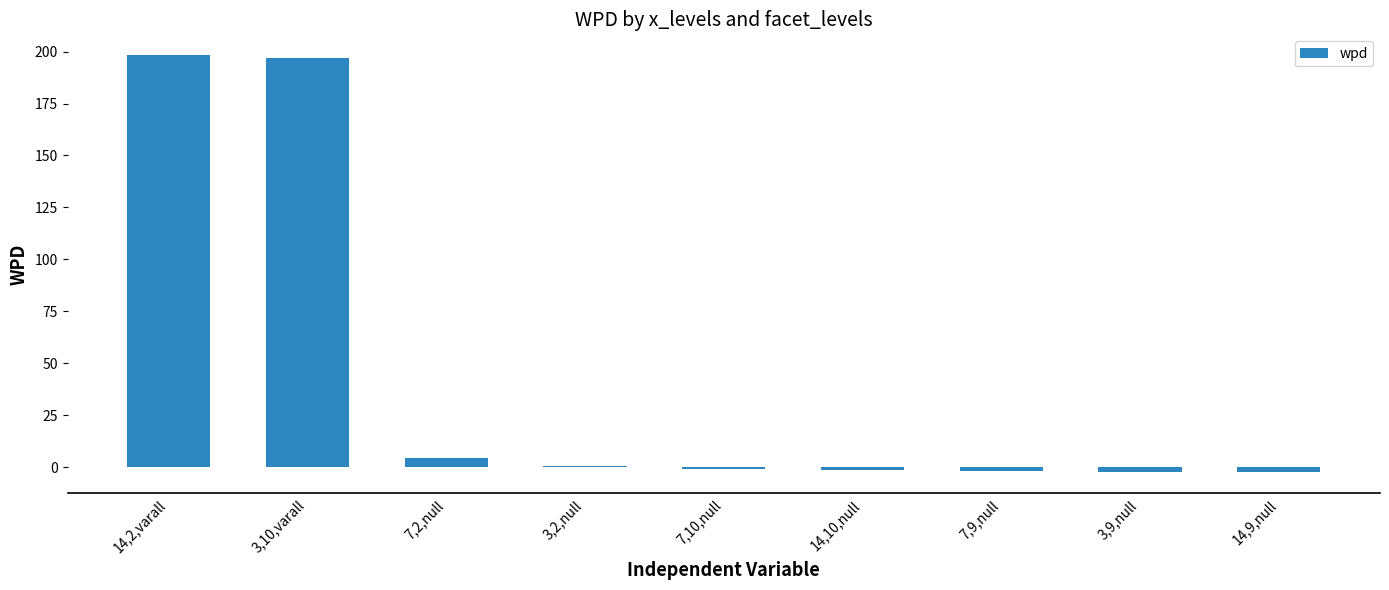

What is the greatest value displayed?

198.3